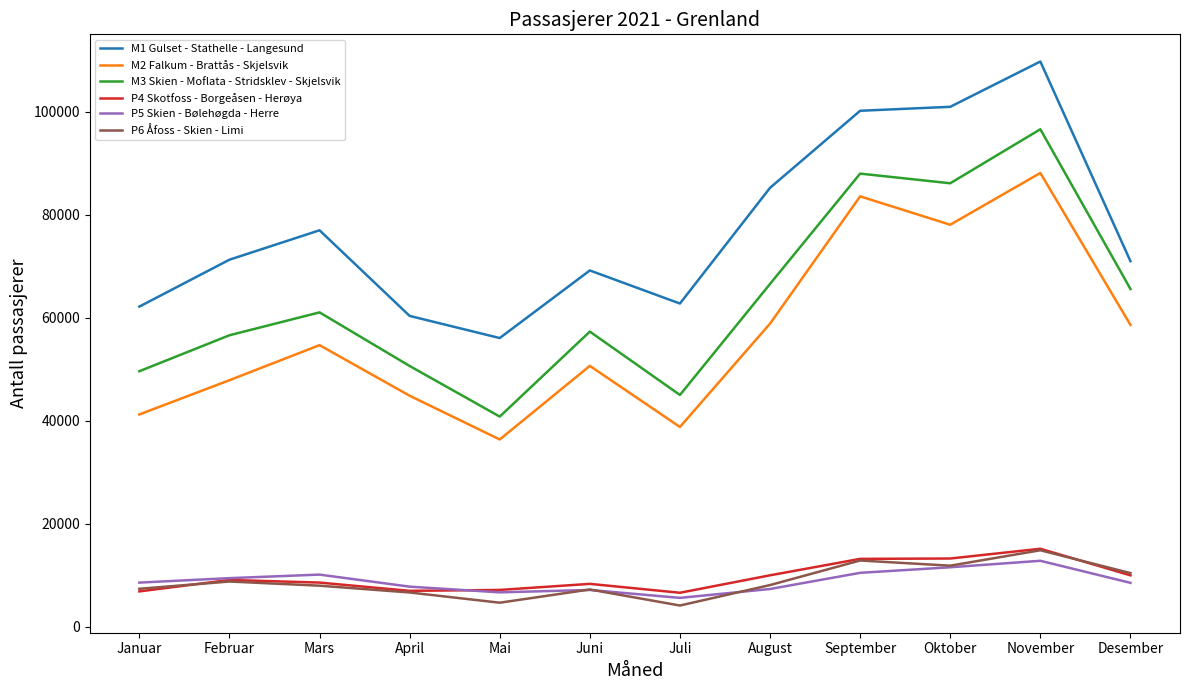

What is the spread (max minus min) of values at Mai?

51391